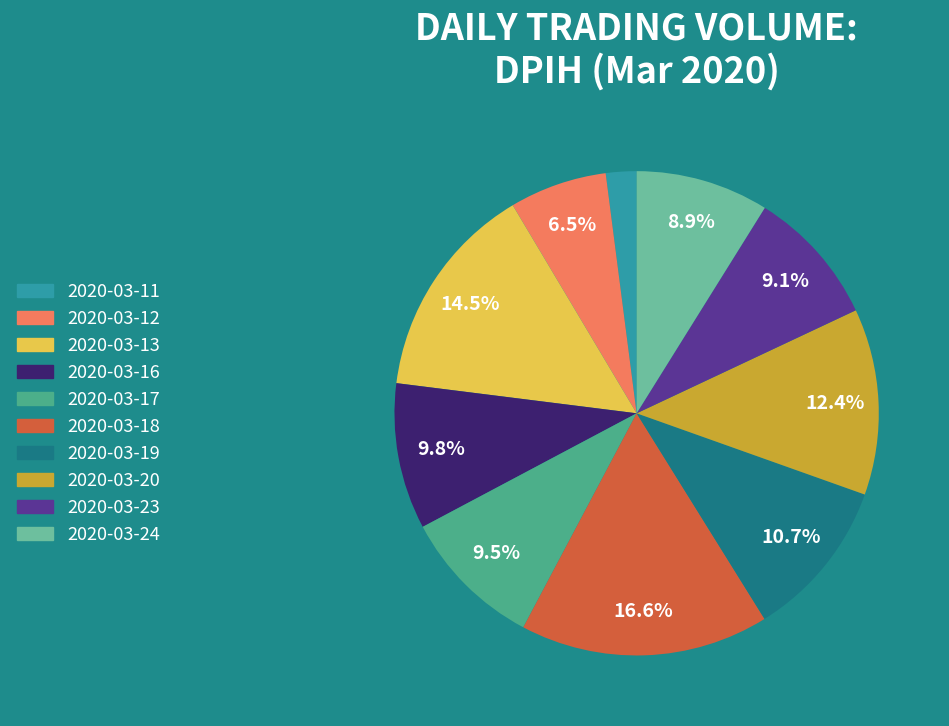

Which category has the biggest portion of the pie?

2020-03-18